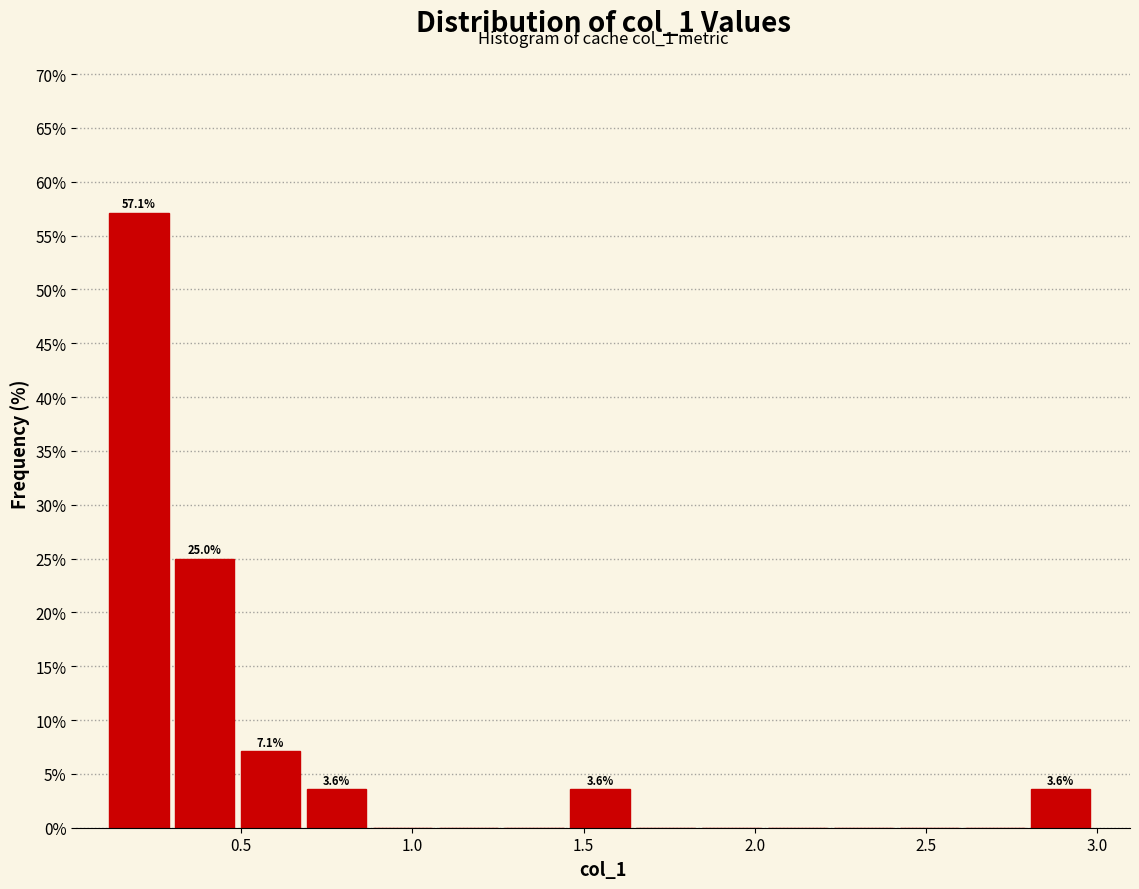

Read against the x-axis, roughly where is the centre of the tallest bar?

0.20